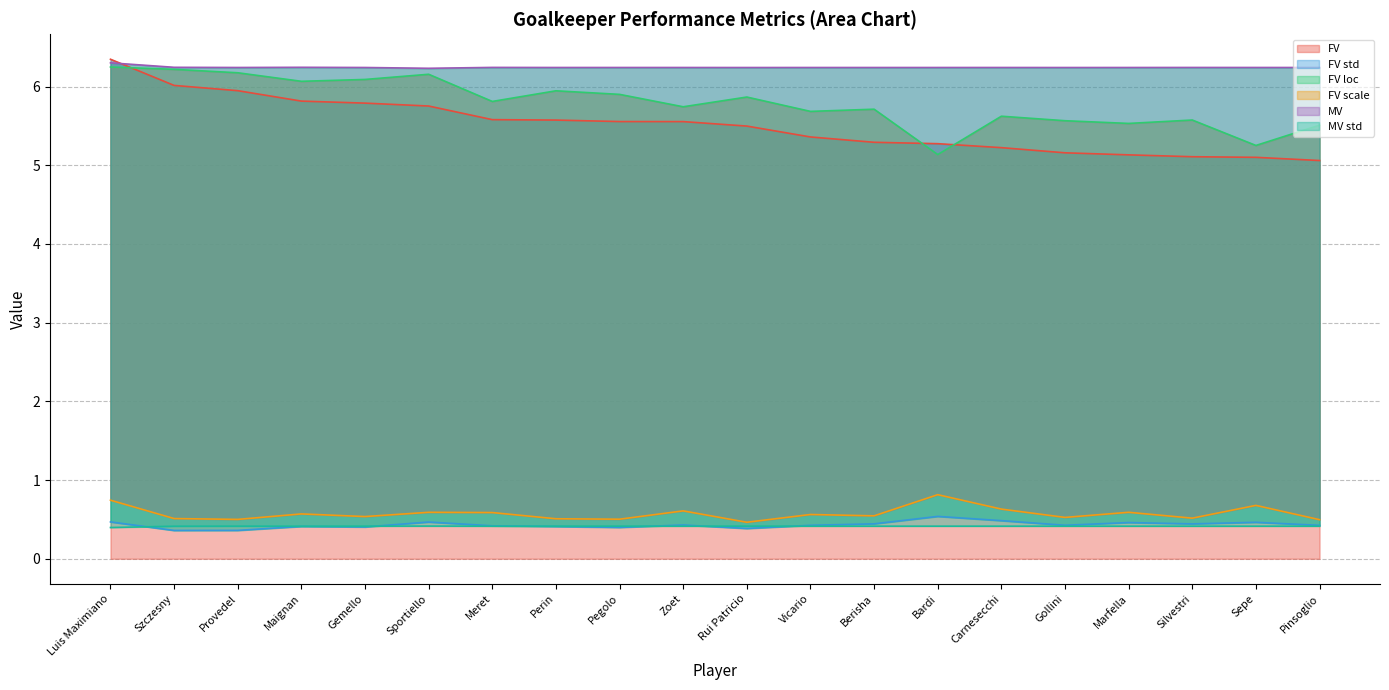

True or false: FV scale and FV intersect in this chart.

False